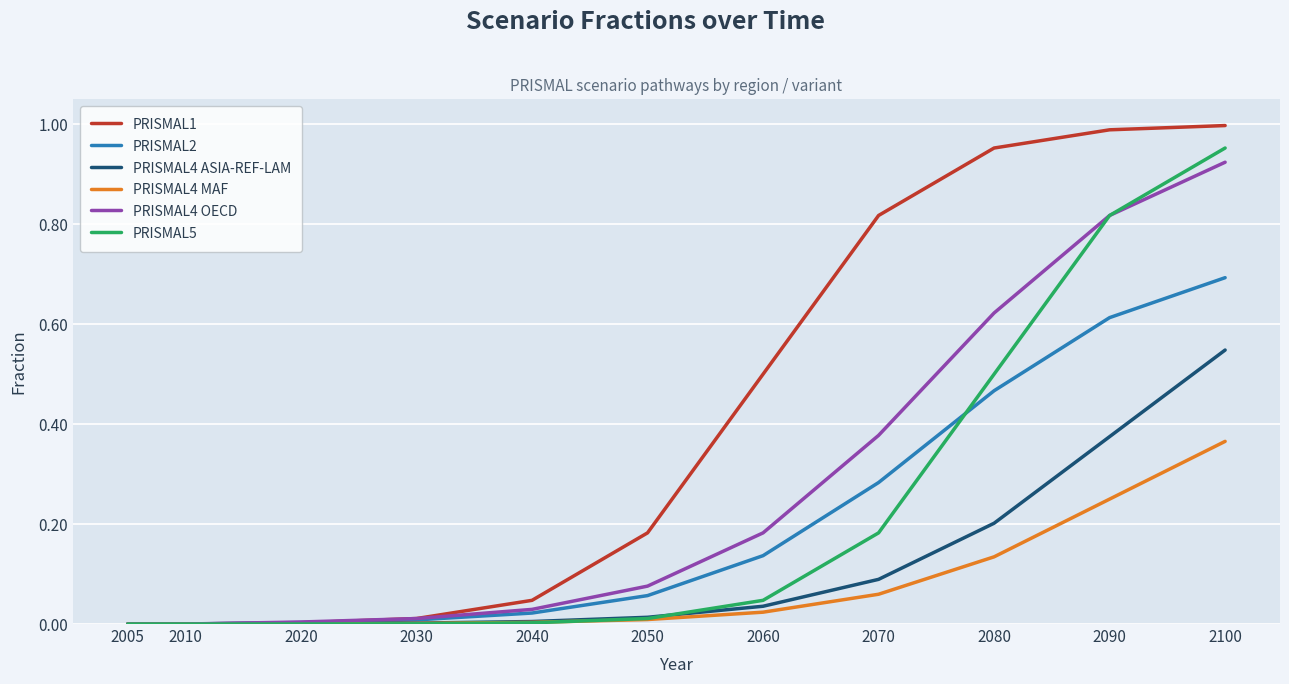

Between 2080 and 2100, which series saw the biggest shift?

PRISMAL5